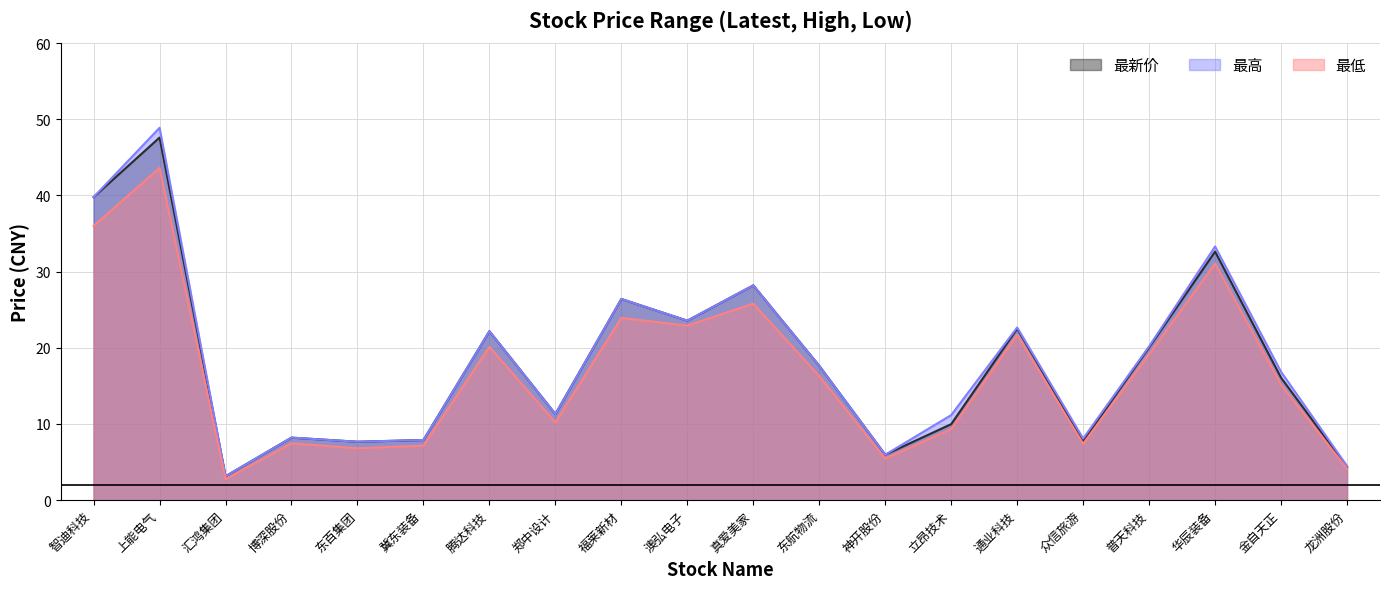

Count the number of categories in the chart.

20